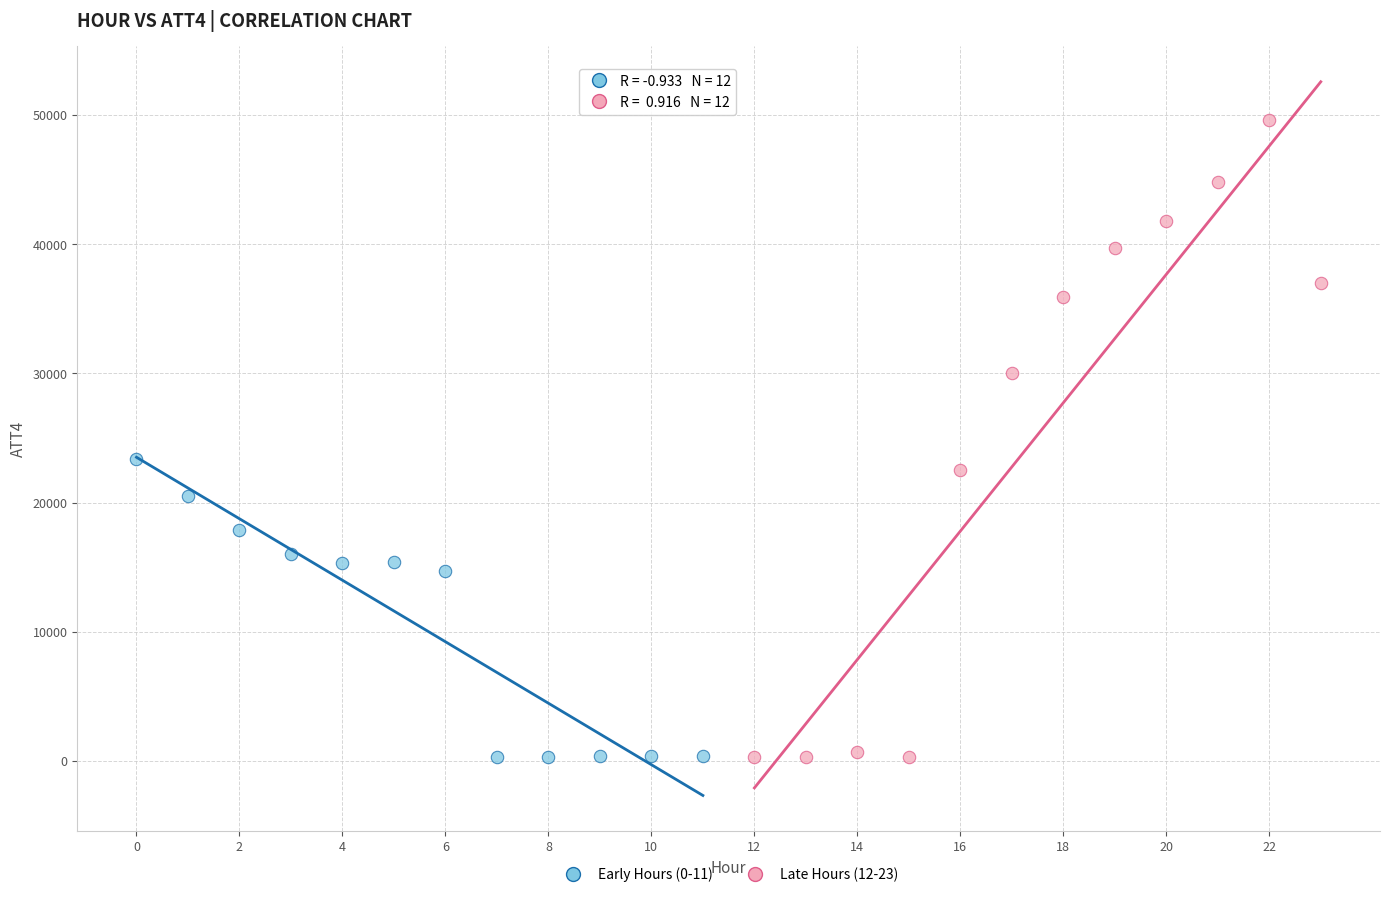

Which series has the widest spread of Y values?

Late Hours (12-23)